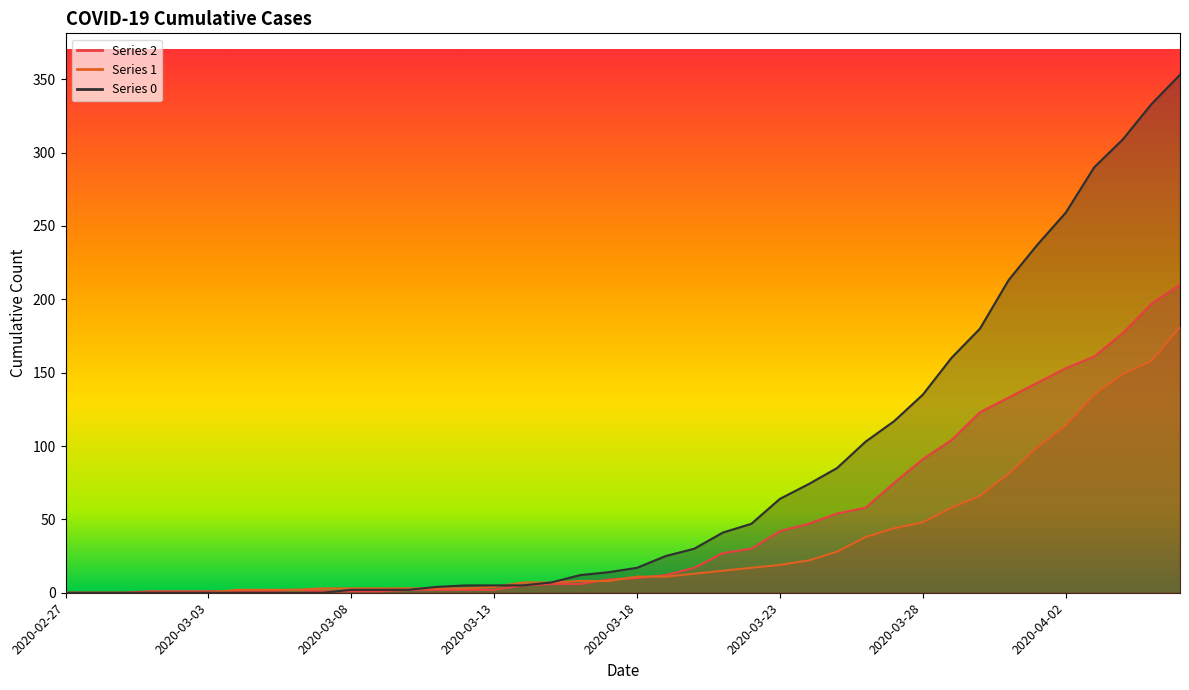

What is the label of the 15th point from the left?

2020-03-12